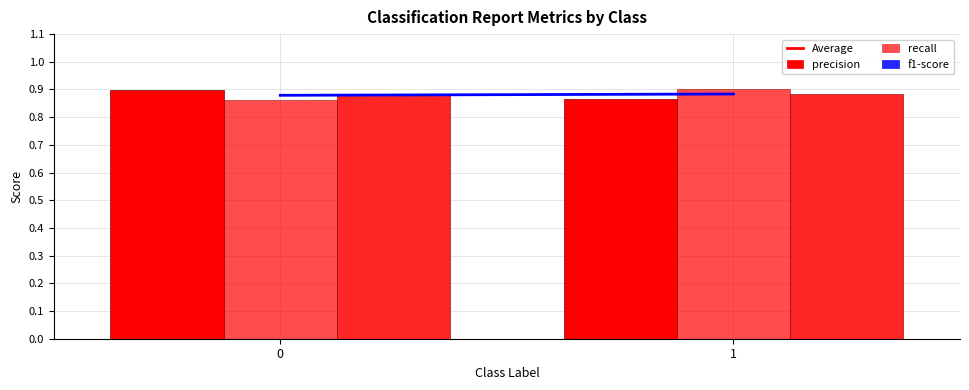

What value does the precision series have at 1?

0.9